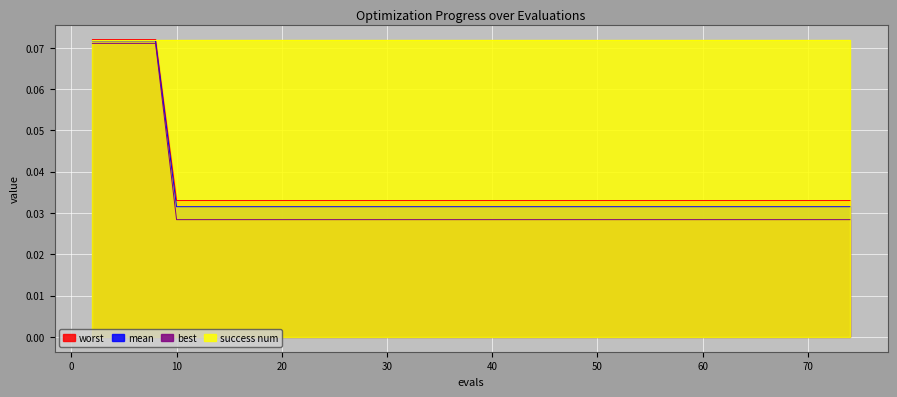

What is the highest value of the best series?

0.1